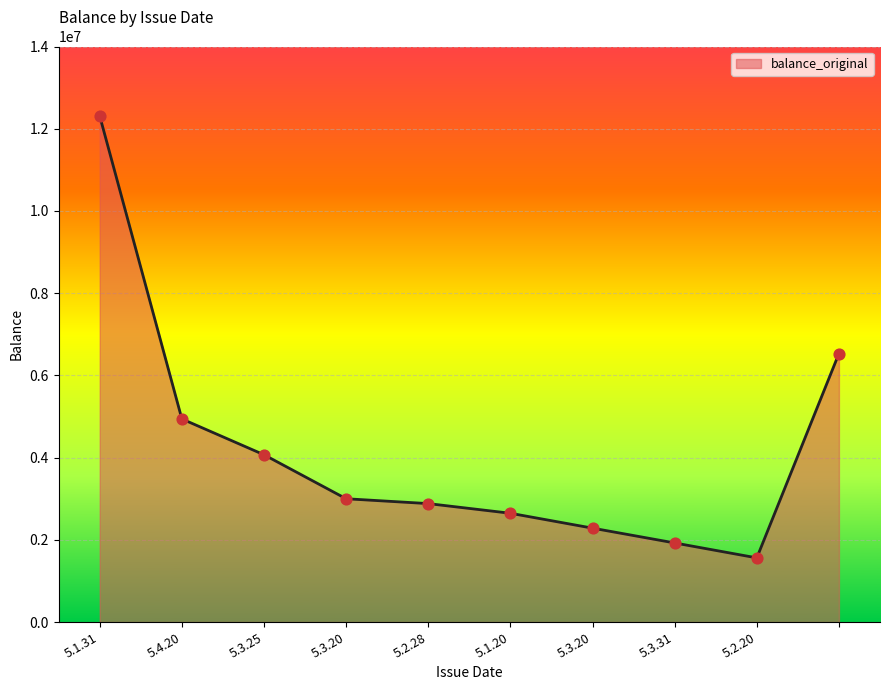

What is the maximum value shown in the chart?

12310000